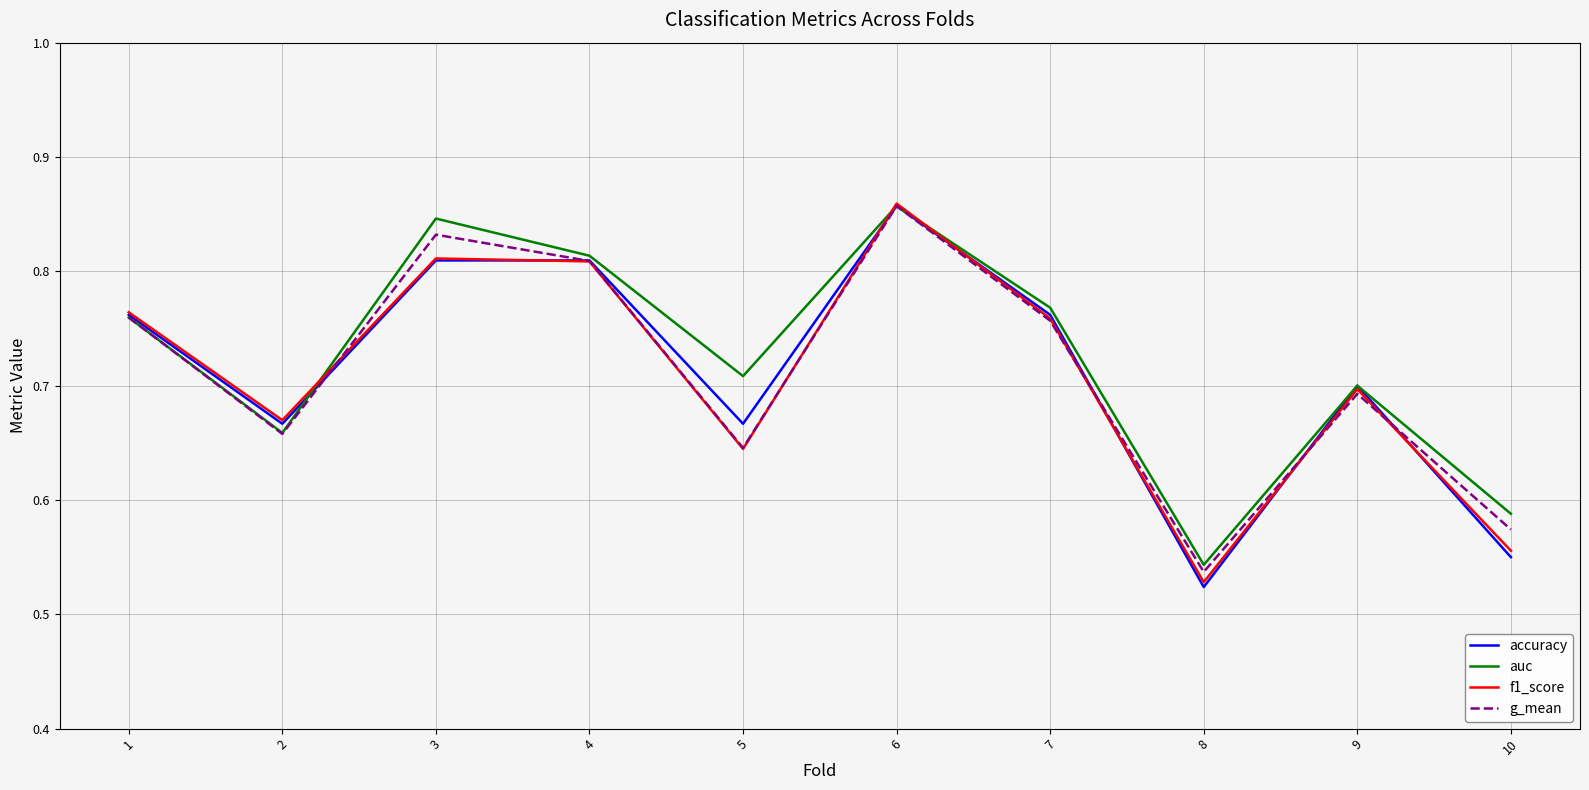

Is the value of auc at 2 greater than the value of g_mean at 4?

No